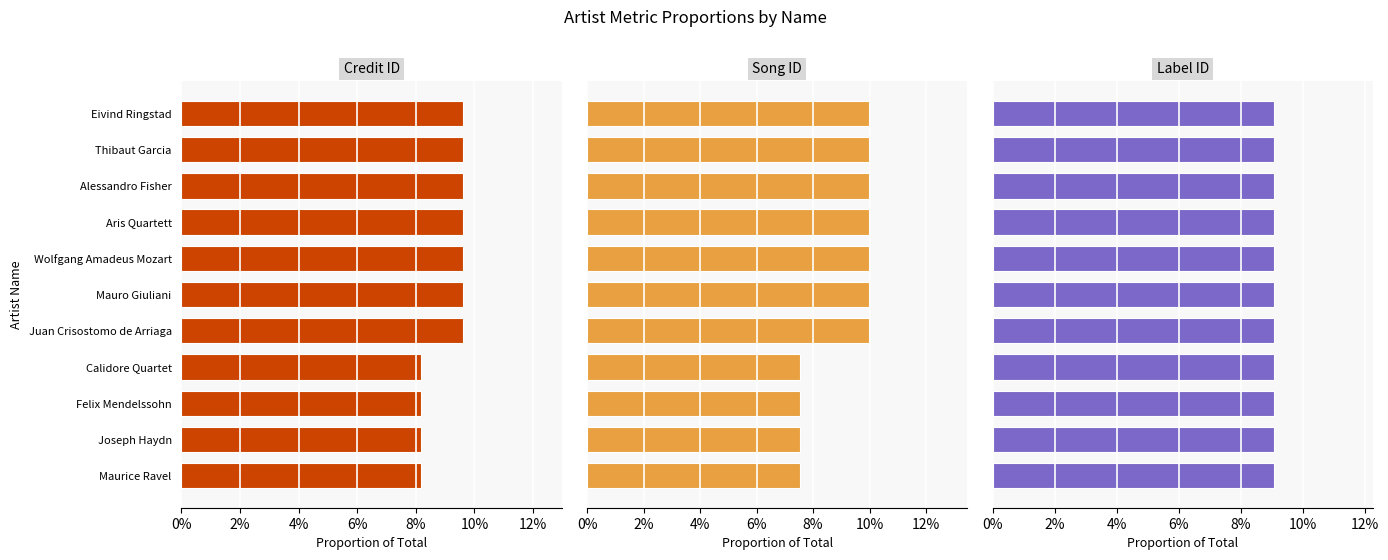

Which series has the widest spread of values?

Song ID